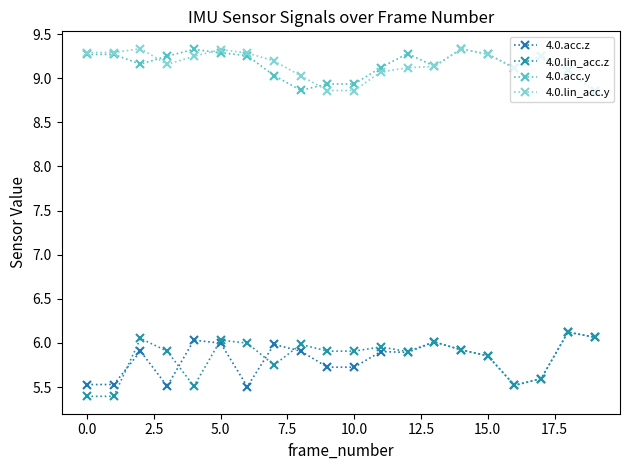

Is this an area chart (filled region under the line)?

No